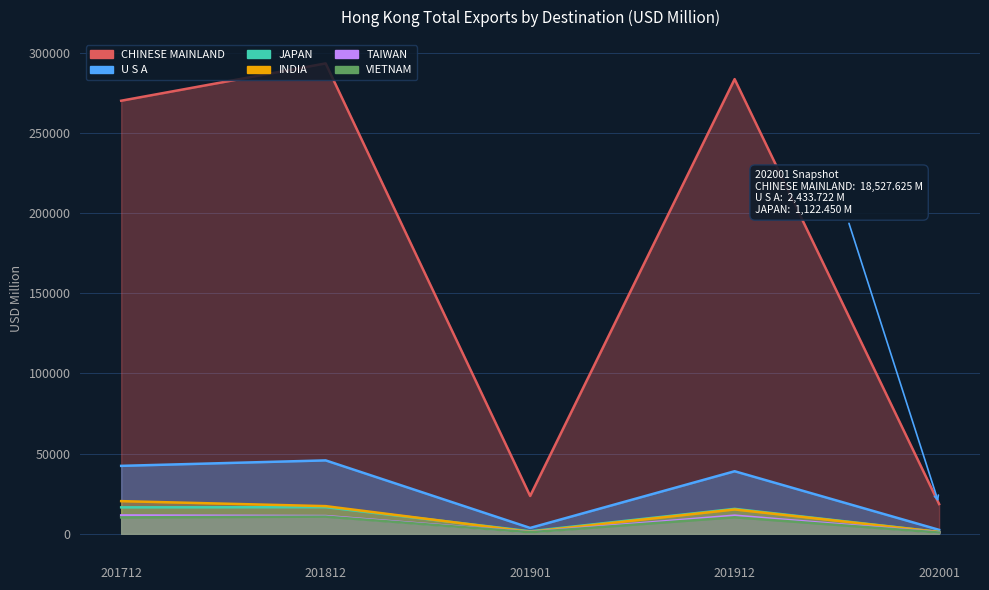

How many lines are shown in the chart?

6